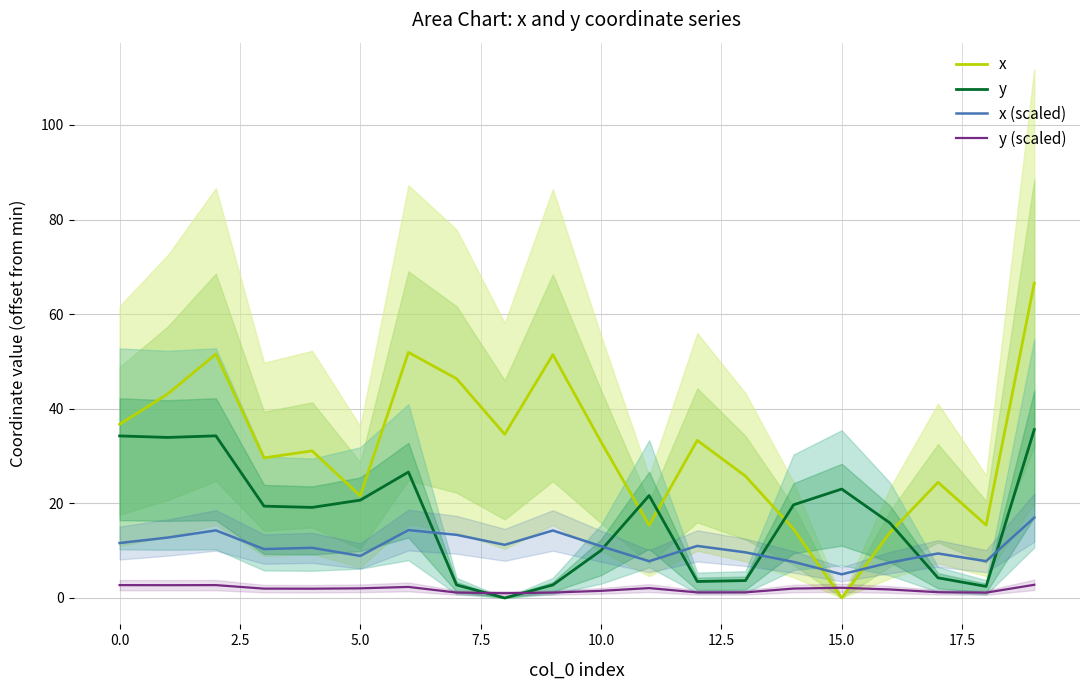

What is the maximum value for x (scaled)?

17.0